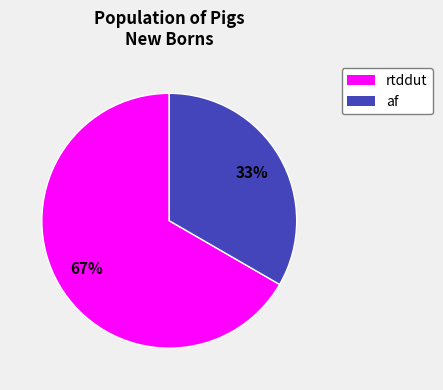

Rank the categories by value from lowest to highest.

af, rtddut